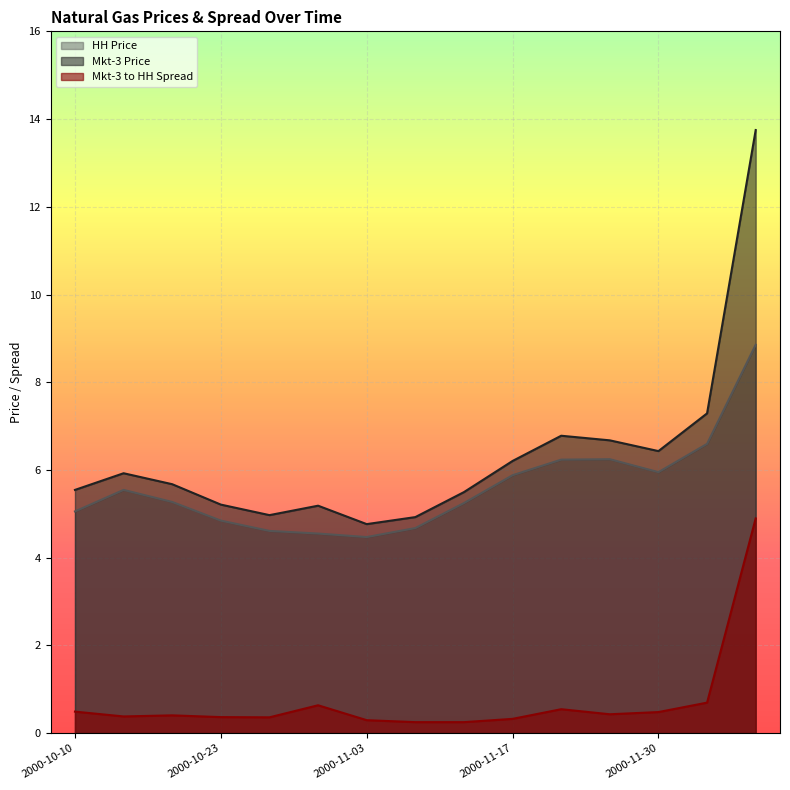

What position from the right is 2000-12-07?

1